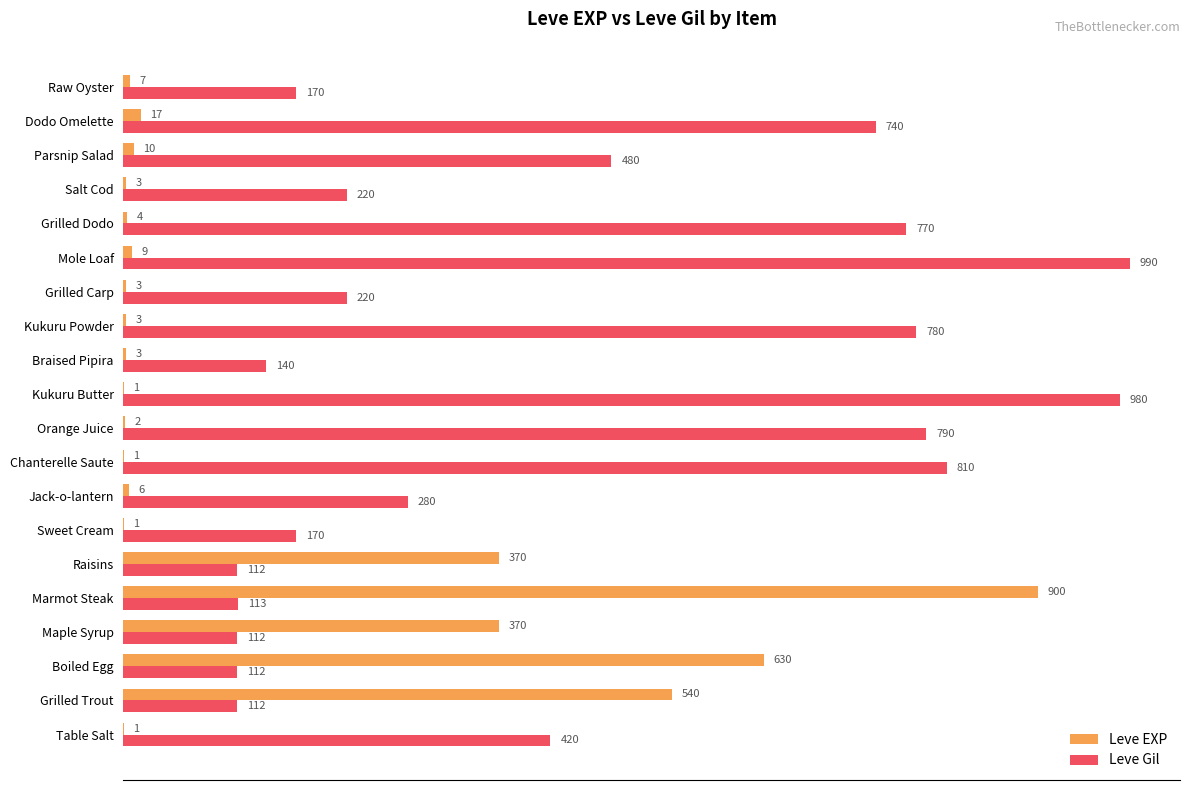

At which category is the sum across all series the highest?

Marmot Steak